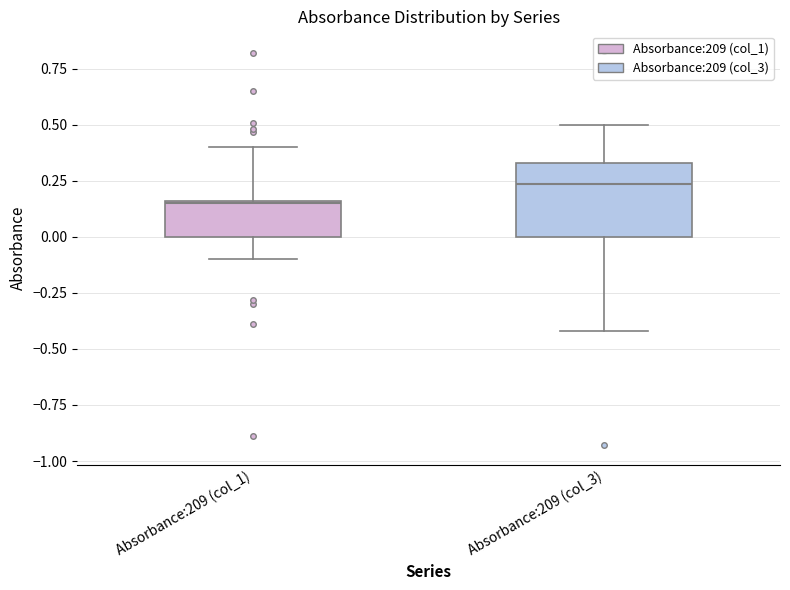

Reading left to right, transcribe this box plot: for each box, give where its median line is, the range the box spans, and where its two whiskers end, as read against the y-axis. The values are not printed on the chart, so give them approximately, as read against the axis.

Absorbance:209 (col_1): median 0.15, box 0.00 to 0.15, whiskers -0.10 to 0.40
Absorbance:209 (col_3): median 0.25, box 0.00 to 0.35, whiskers -0.40 to 0.50